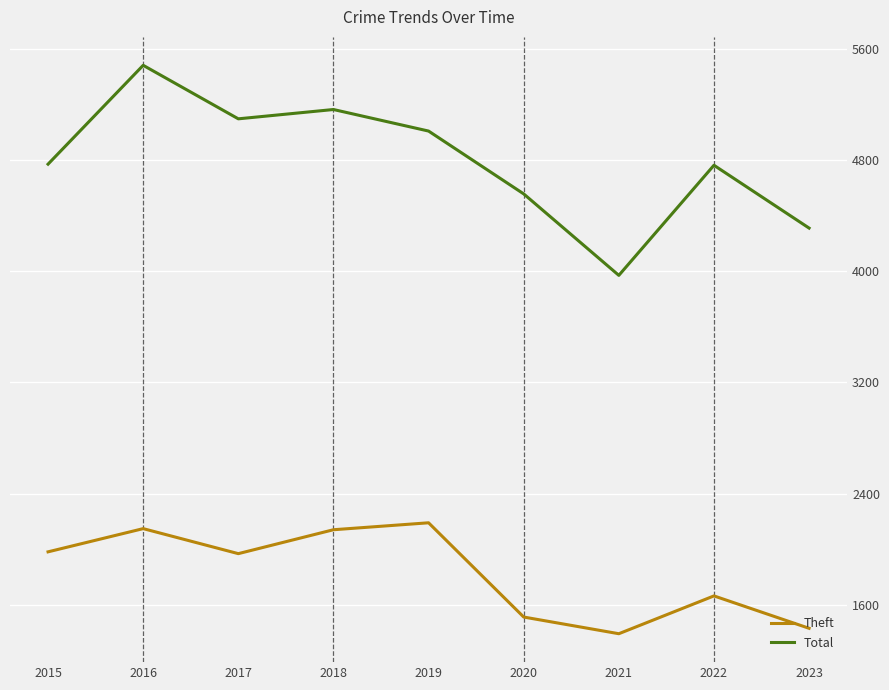

Is it true that Total equals 8617 at 2018?

False